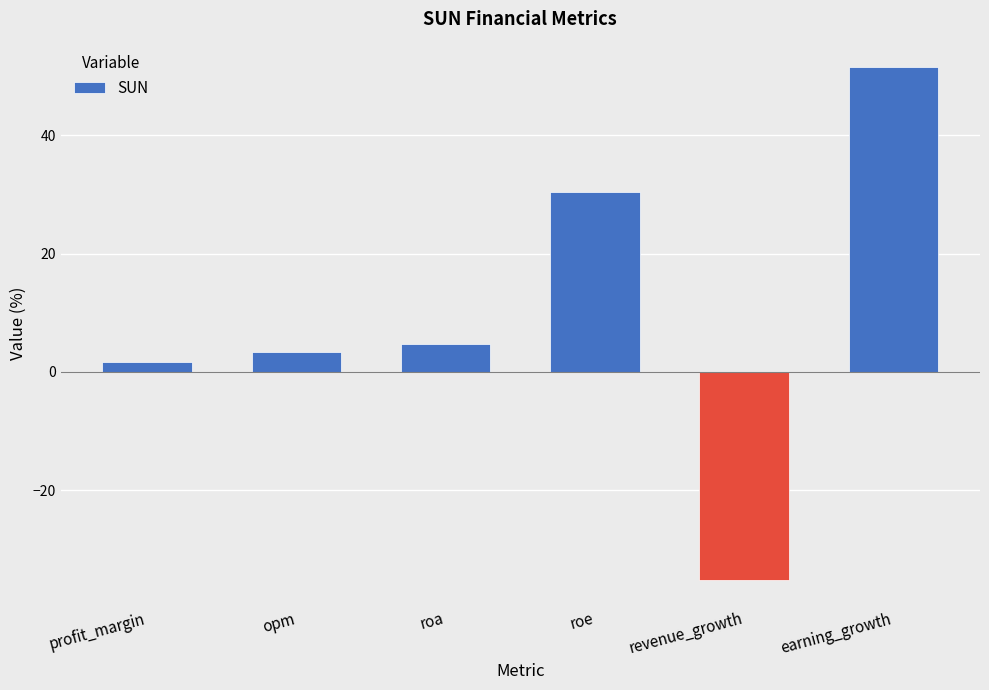

Where does the data first go above 4?

roa